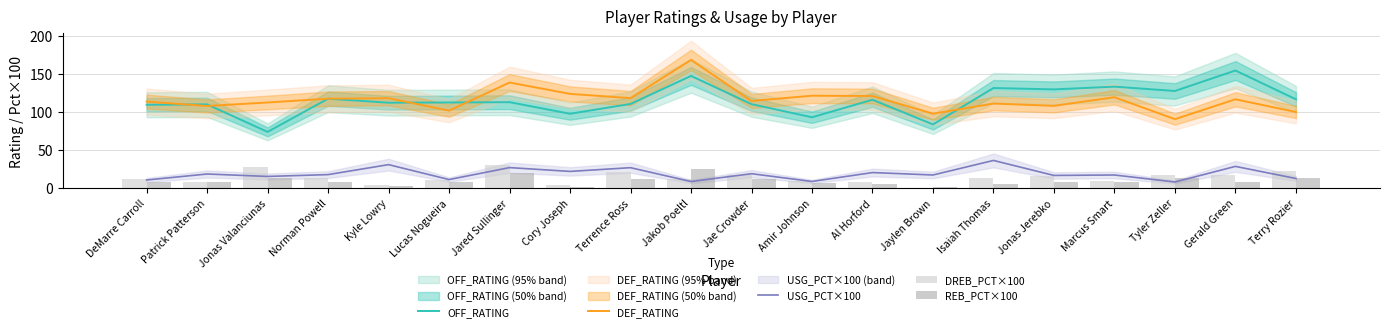

What is the sum of all DREB_PCT×100 values?

275.6